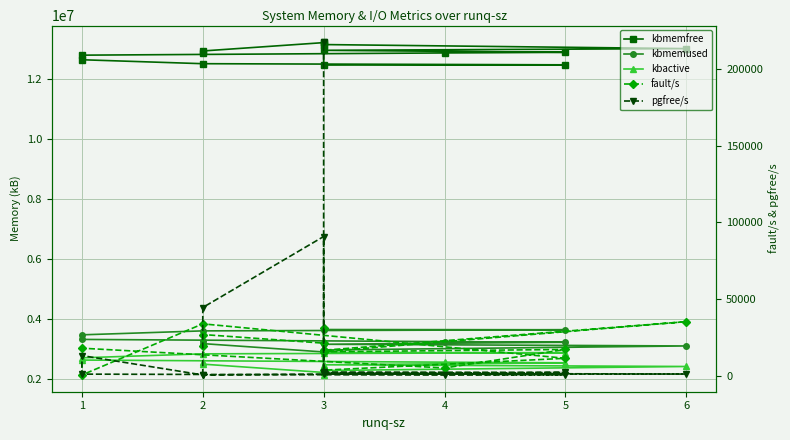

How many values in the fault/s series exceed 17827?

6